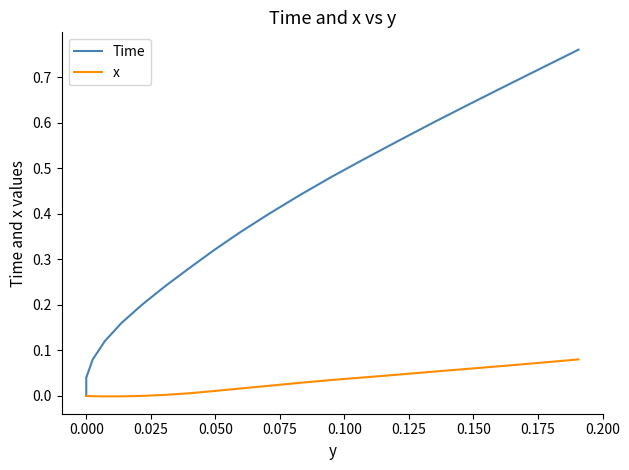

True or false: Time has more than 0 interior local peaks.

False